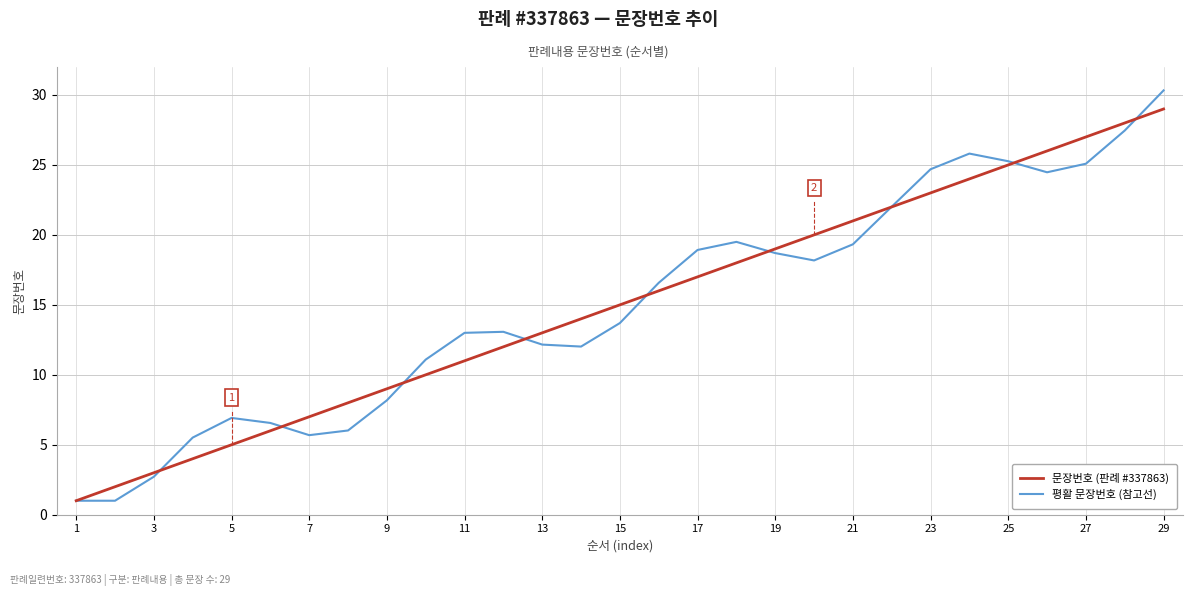

Which series has the largest range (max minus min)?

평활 문장번호 (참고선)